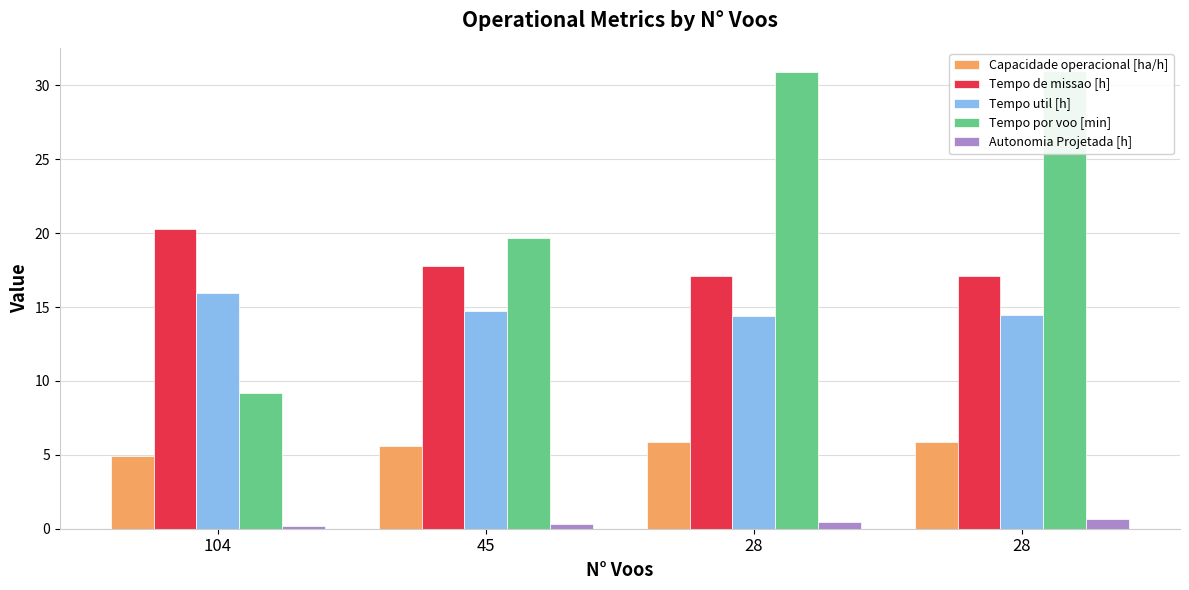

The Tempo por voo [min] series shows 31.5 at 45. True or false?

False